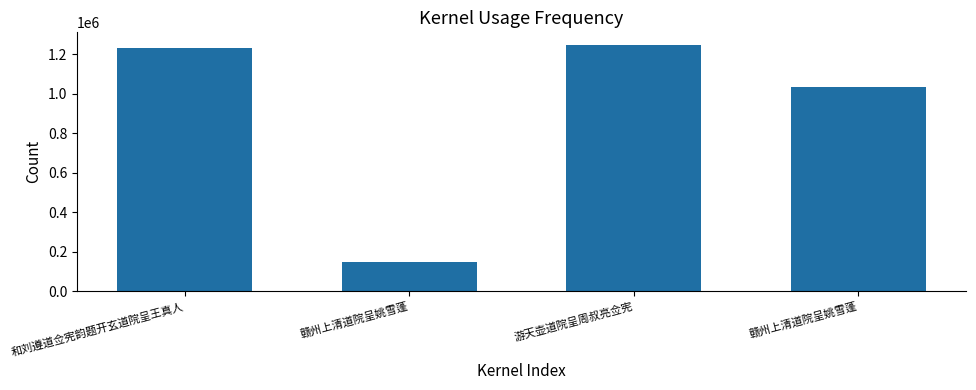

How many bars are there in total?

4